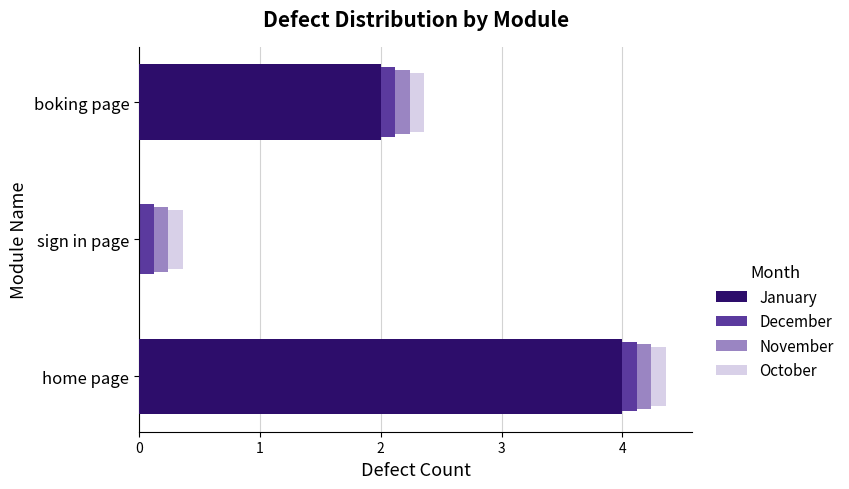

What is the difference between the maximum and minimum values in the January series?

4.0